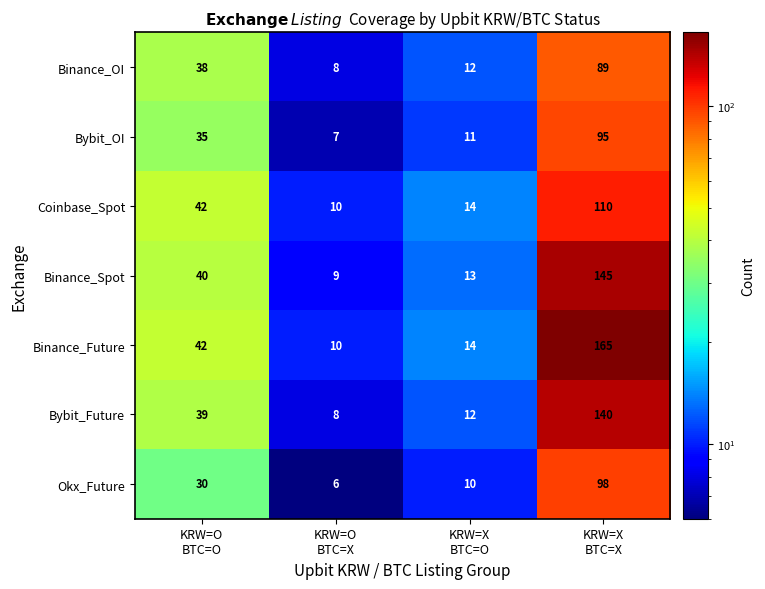

At which category is the sum across all series the highest?

KRW=X
BTC=X